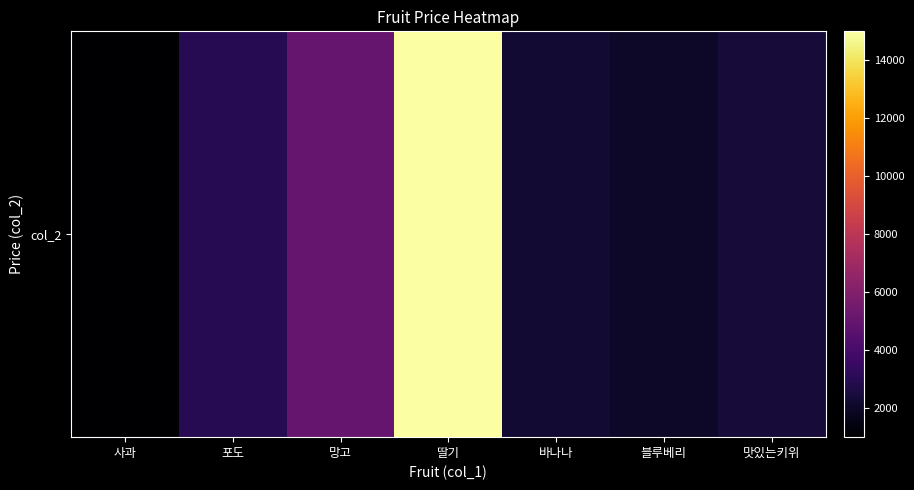

How many values exceed 2400?

3